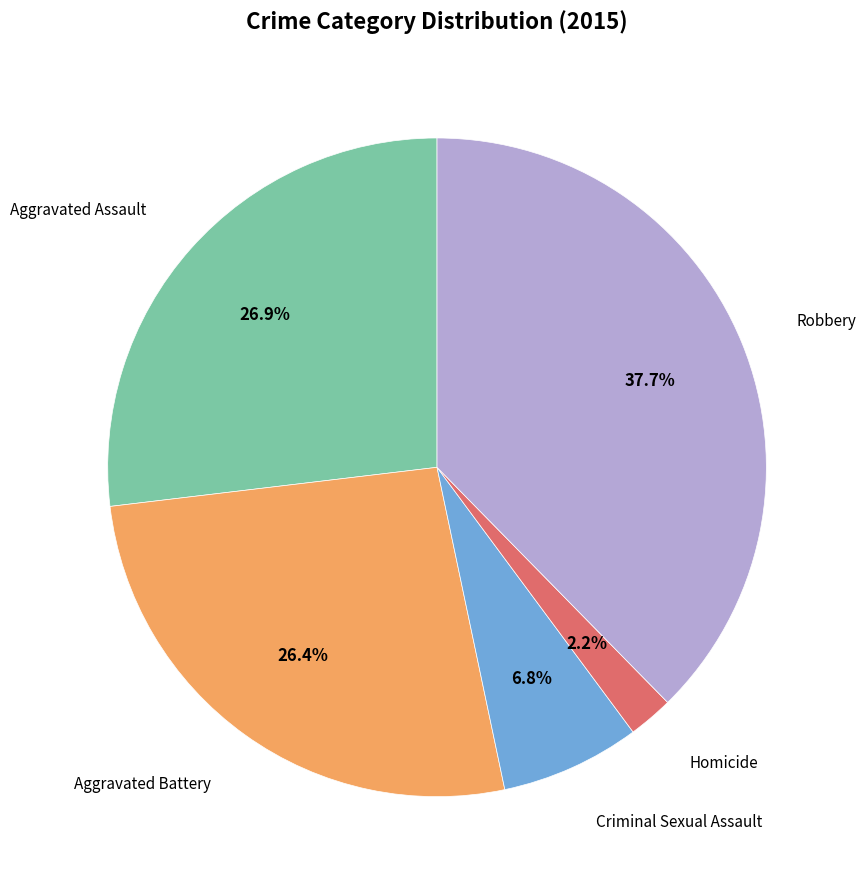

What is the smallest slice in the pie chart?

Homicide